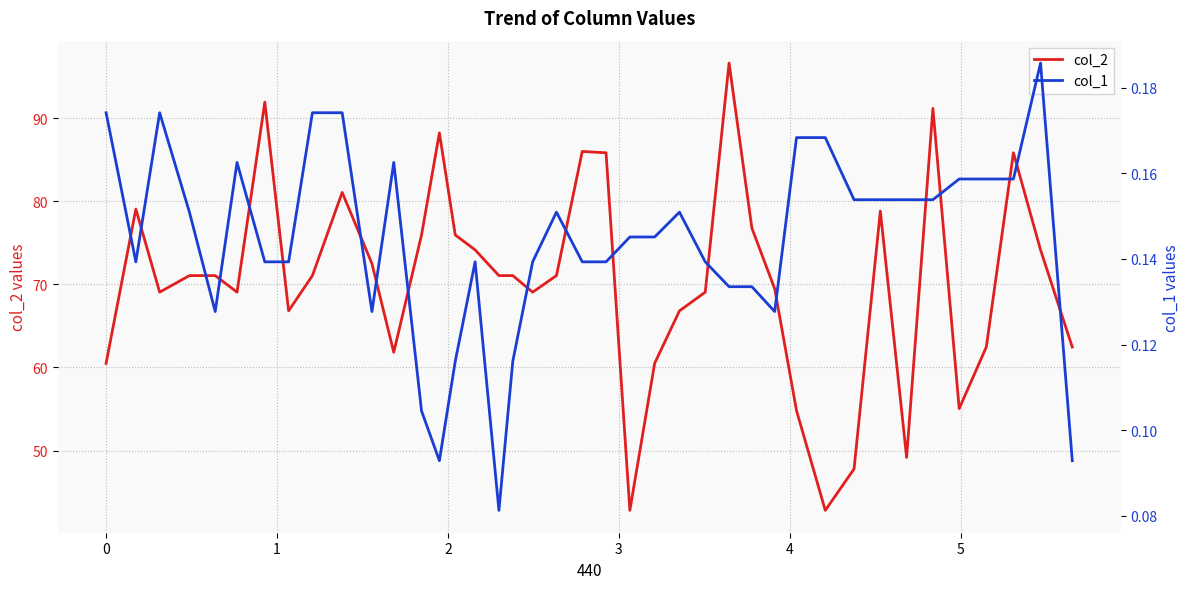

What is the highest value of the col_2 series?

96.6